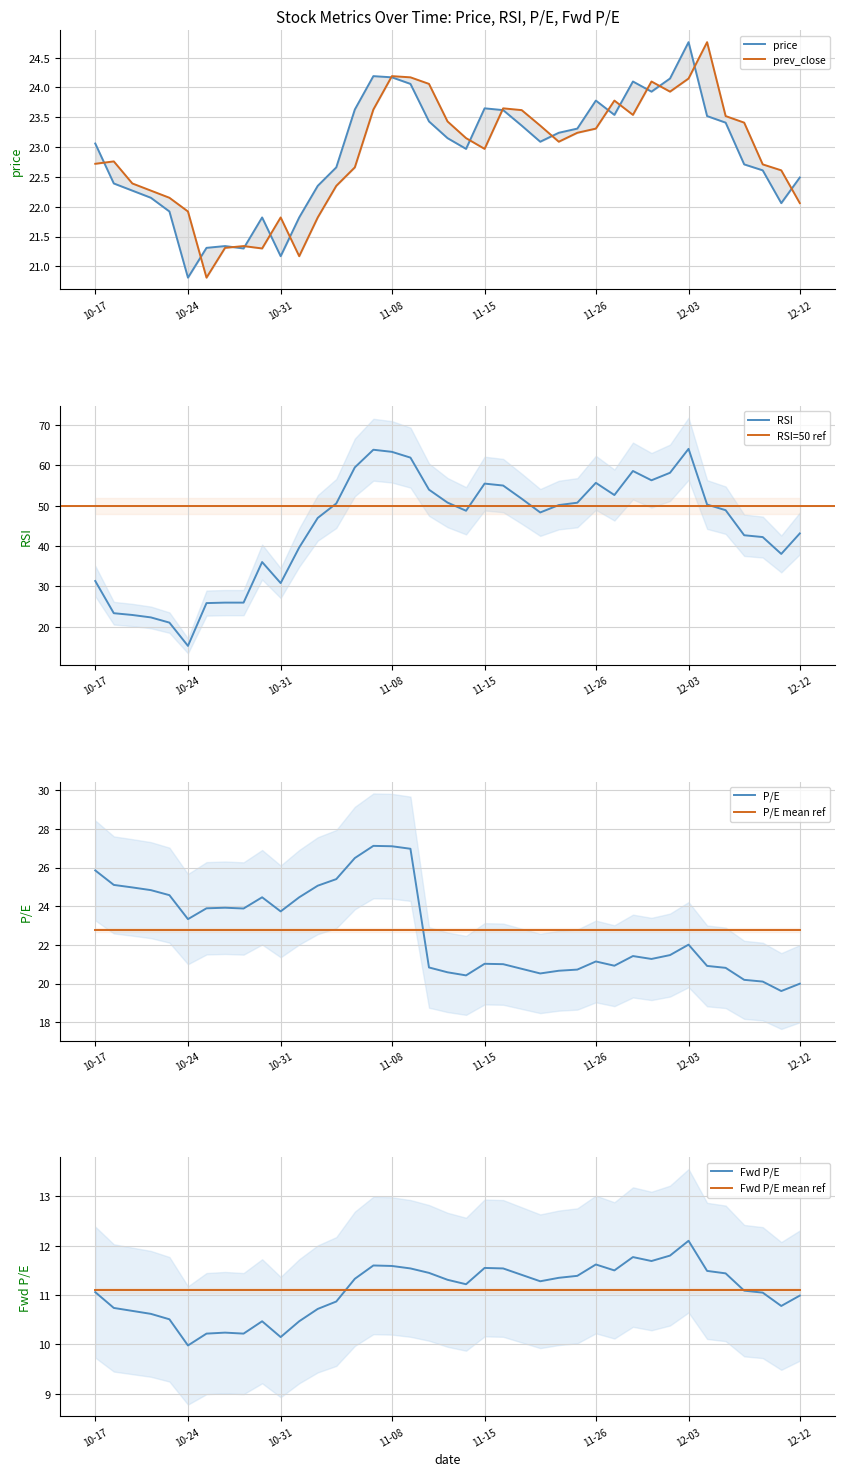

What is the total value across all series at 22?

134.8